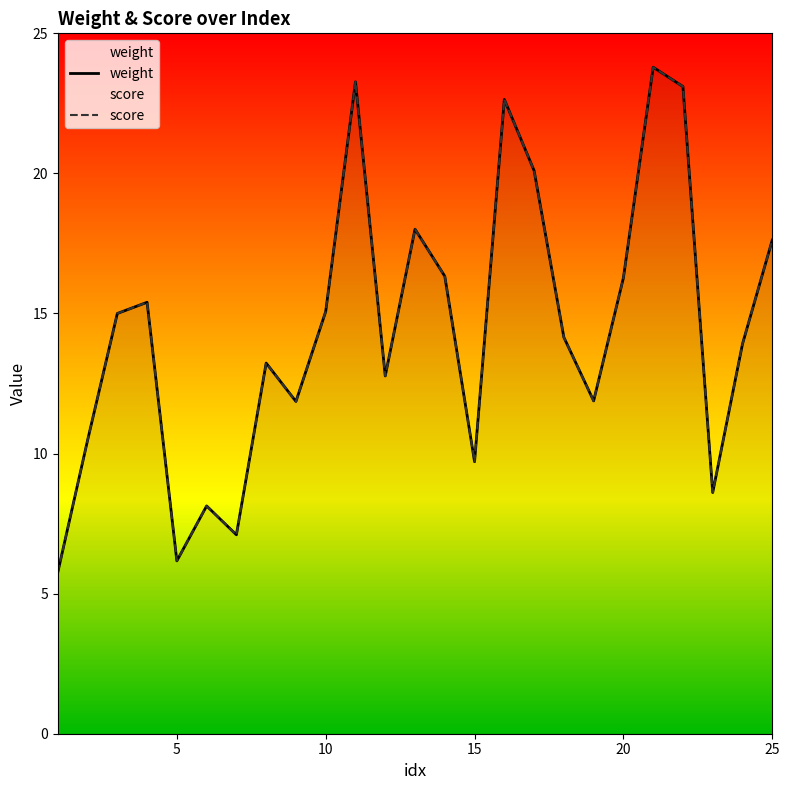

What is the greatest value displayed?

23.8